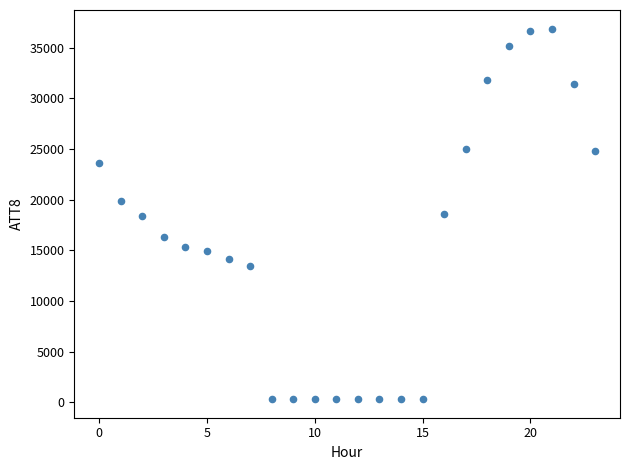

What is the range of Y values (max minus min)?

36600